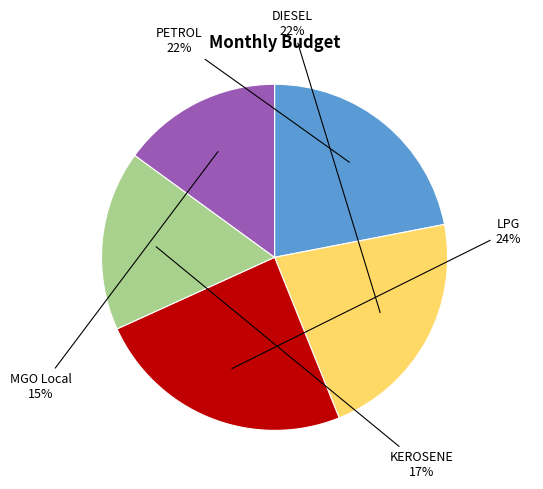

To the nearest percent, what is the average slice percentage?

20%